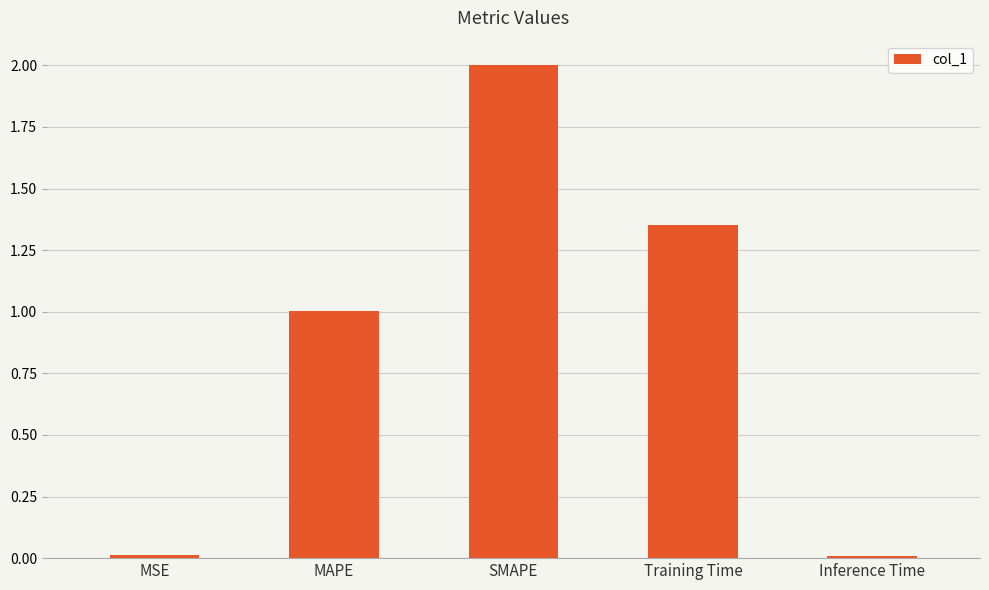

What is the approximate value at MAPE?

1.0